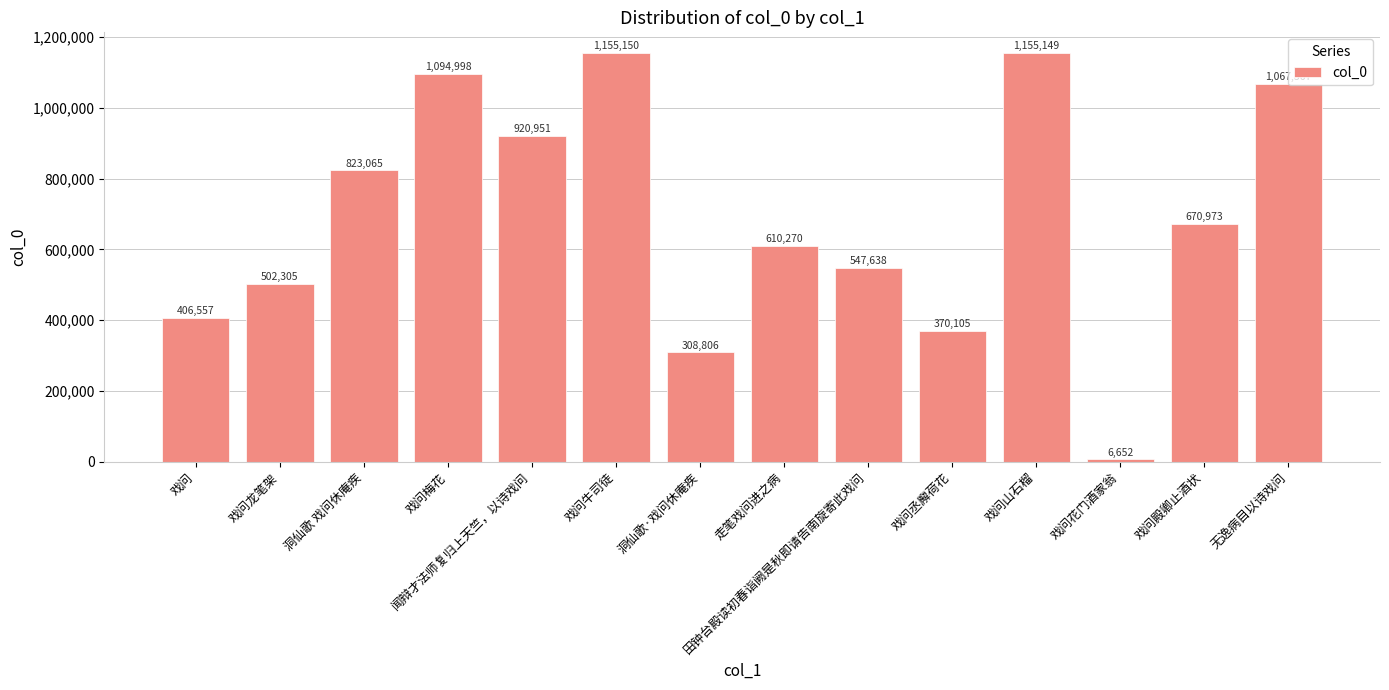

Is it true that the value at 戏问梅花 is 1094998?

True